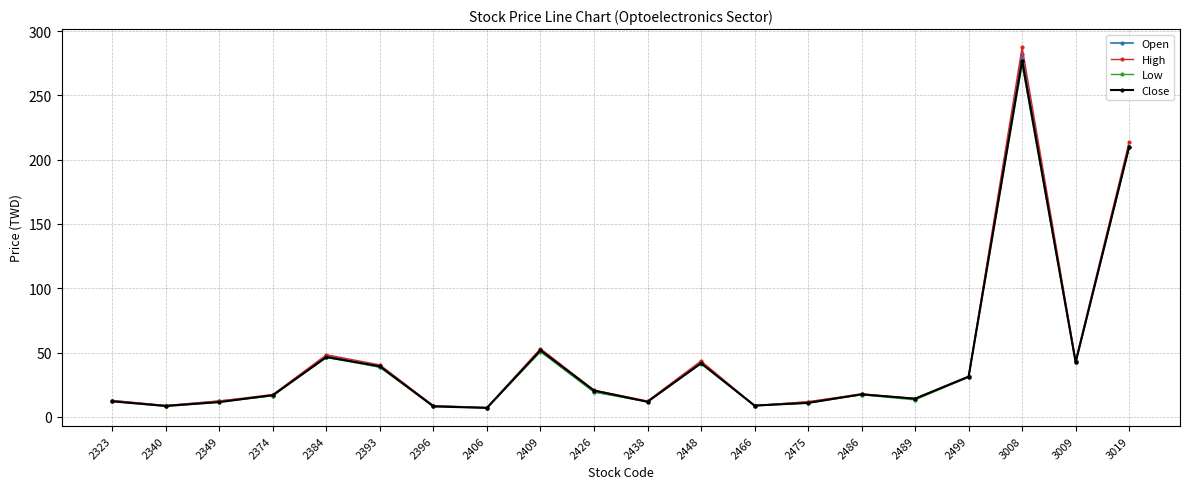

What is the total value across all series at 2340?

34.2